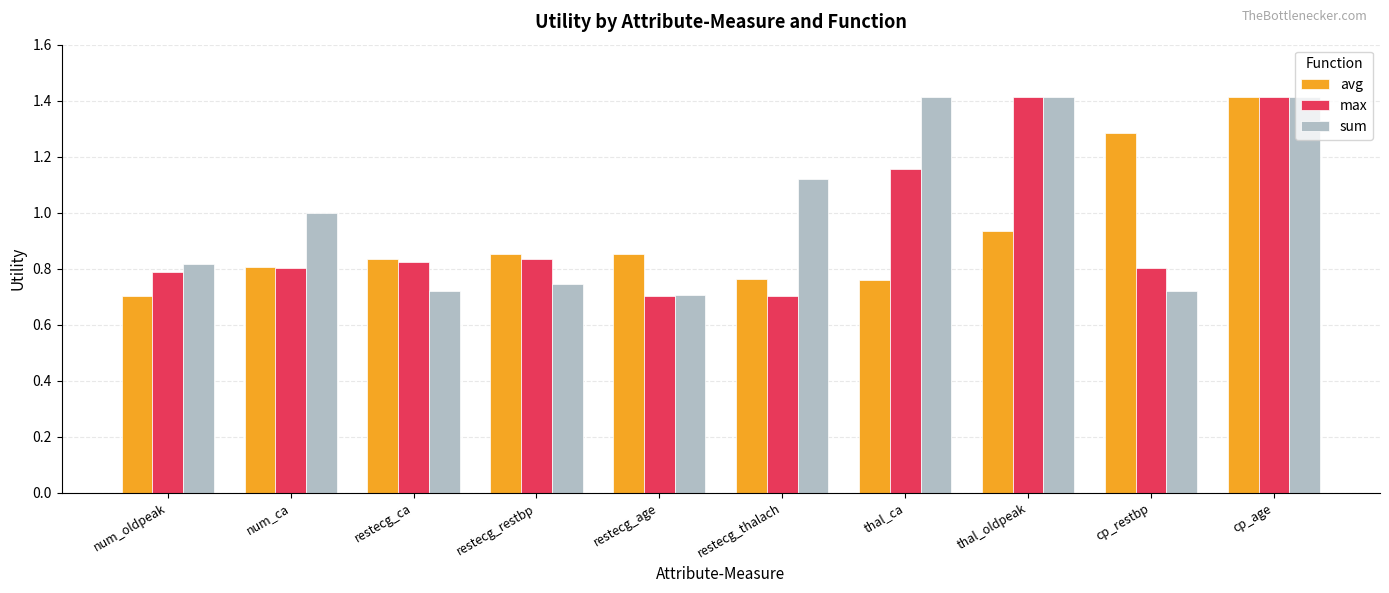

Read the sum value at num_ca.

1.0